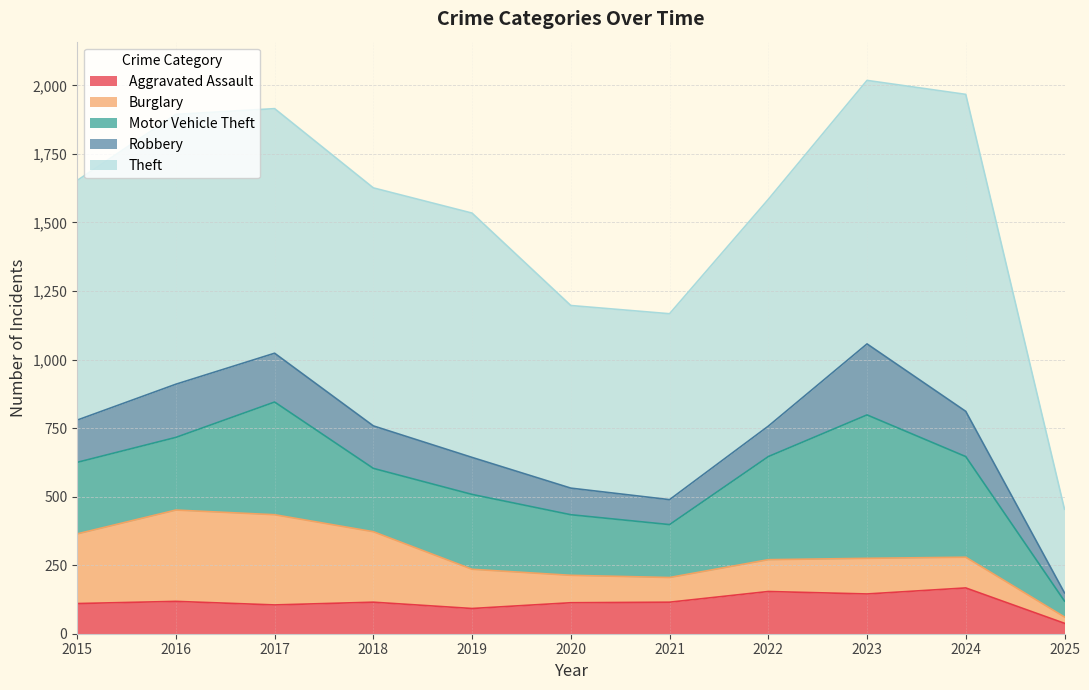

What value does the Aggravated Assault series have at 2017?

105